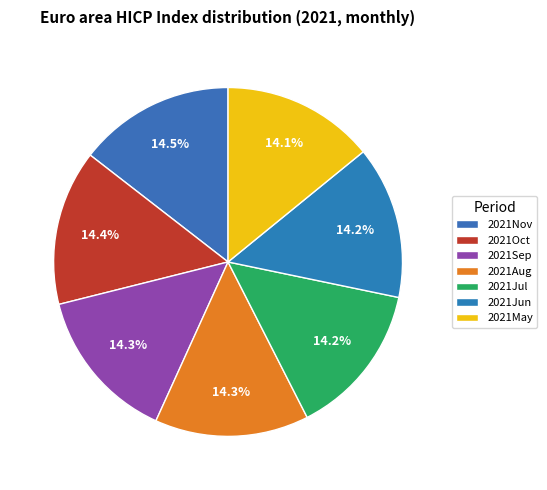

Which slice is the largest?

2021Nov